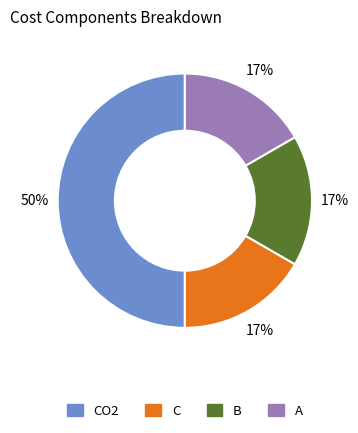

To the nearest percent, what is the average slice percentage?

25%